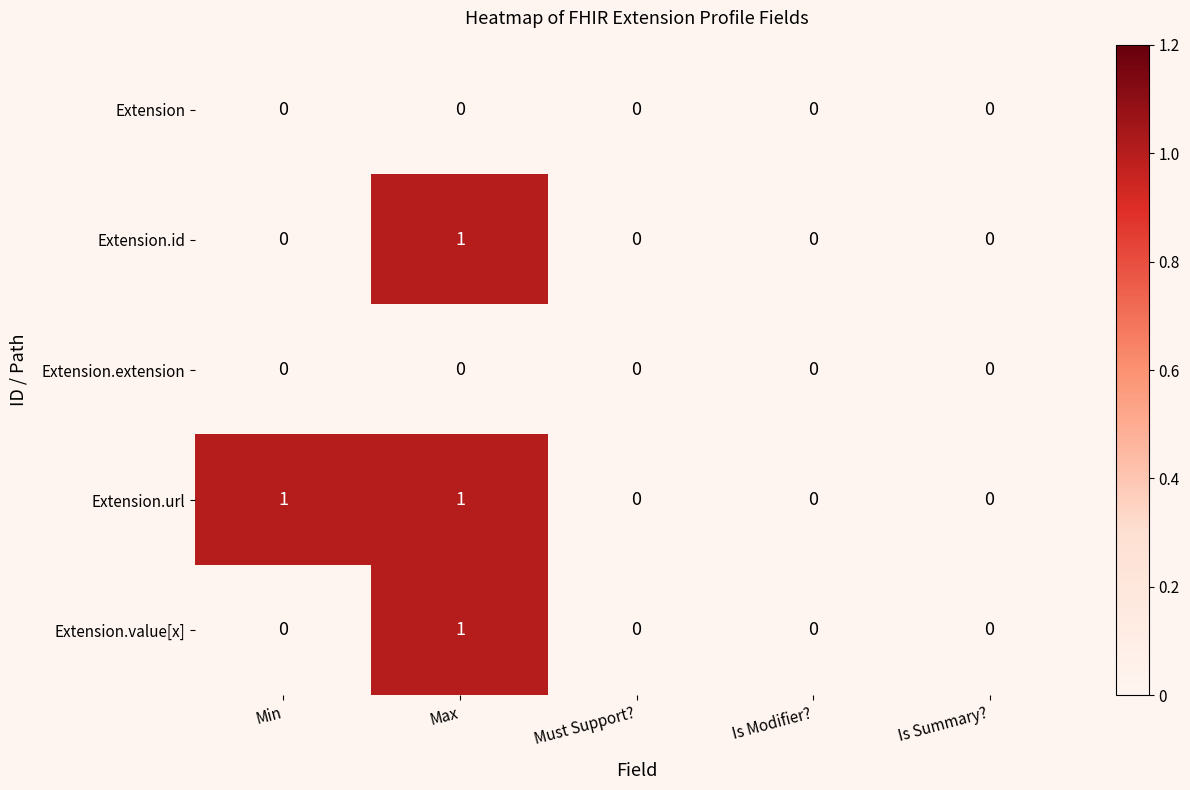

Which category has the highest value in the Extension.value[x] series?

Max